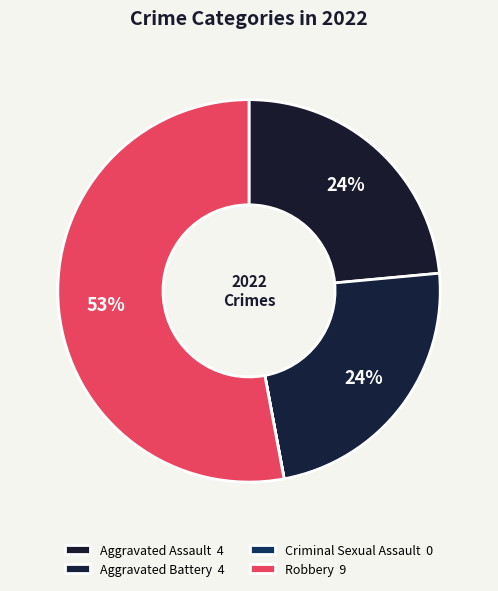

True or false: Aggravated Assault accounts for 34% of the total.

False